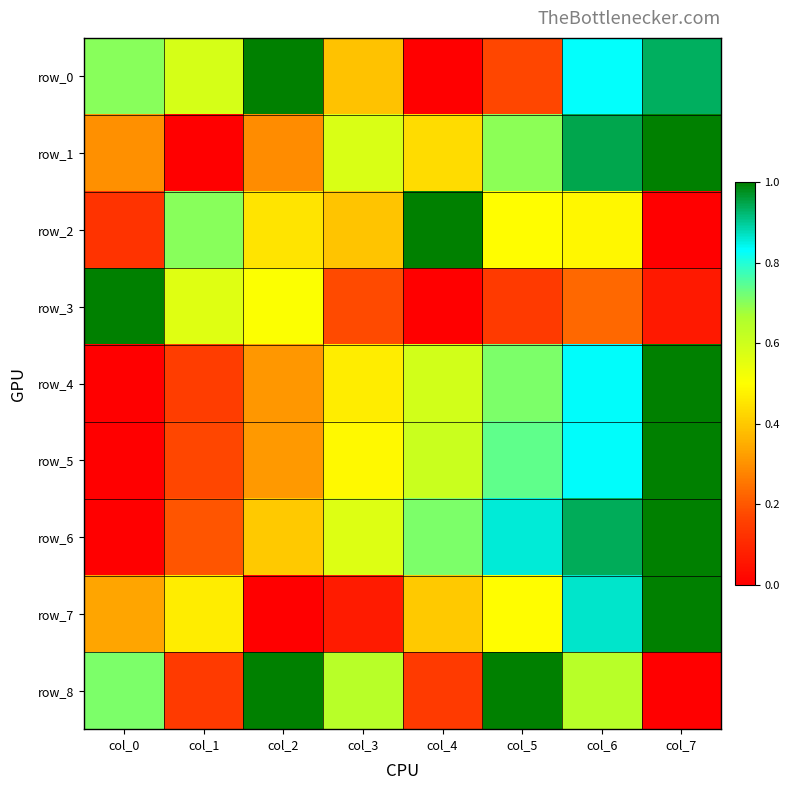

The row_0 series shows 0.5 at col_2. True or false?

False